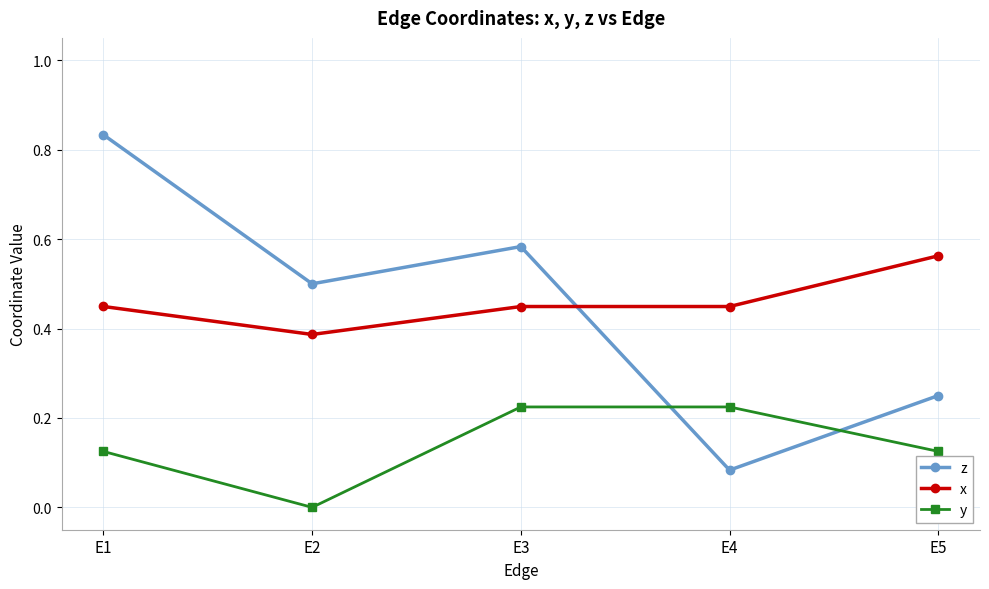

How many categories are shown in the chart?

5